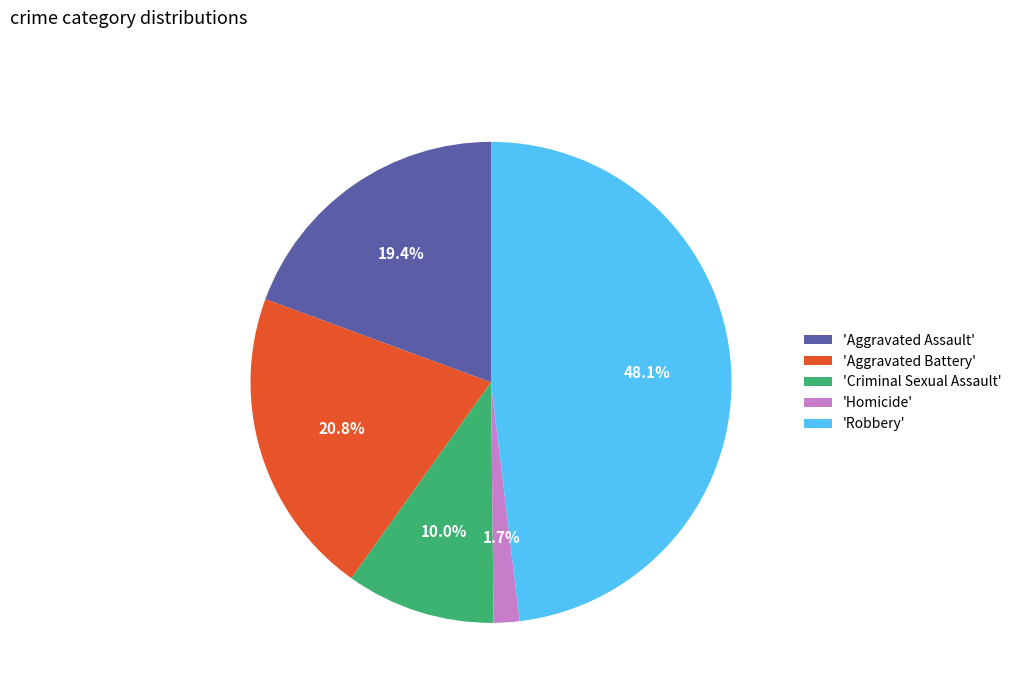

Which slice is the smallest?

'Homicide'